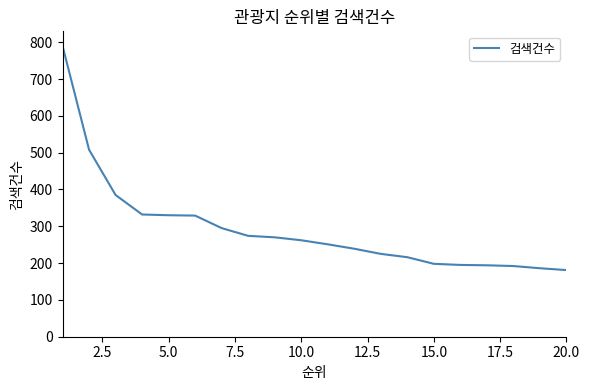

How many lines are shown in the chart?

1